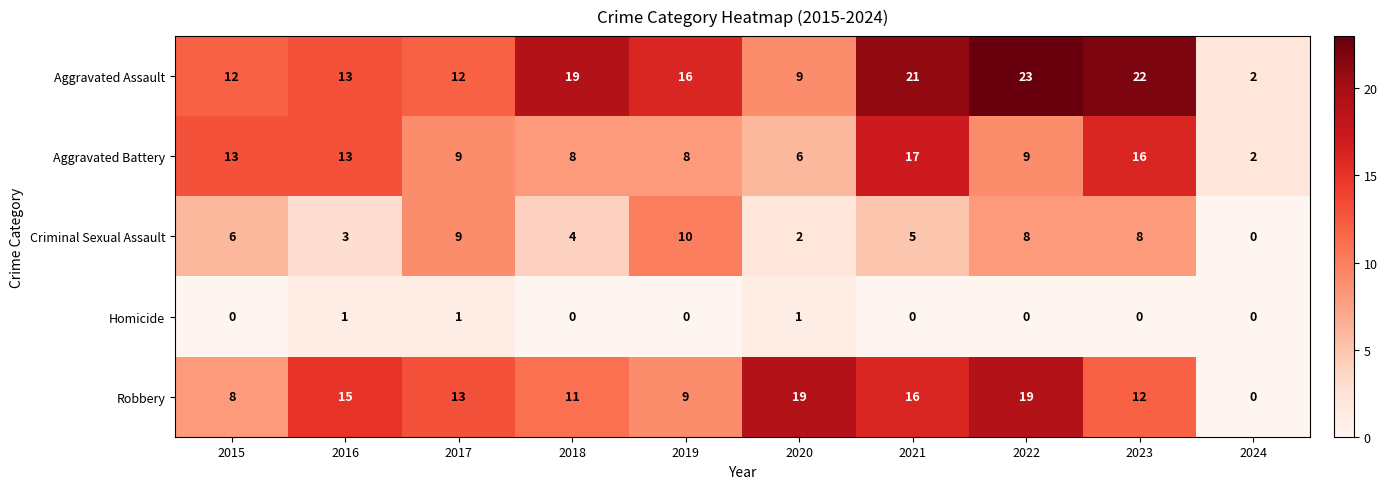

How many distinct data groups are displayed?

5